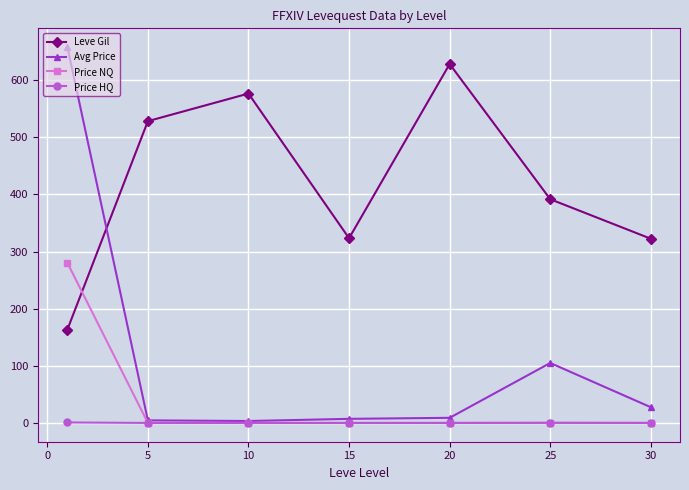

Rank the series by their maximum value, from lowest to highest.

Price HQ, Price NQ, Leve Gil, Avg Price